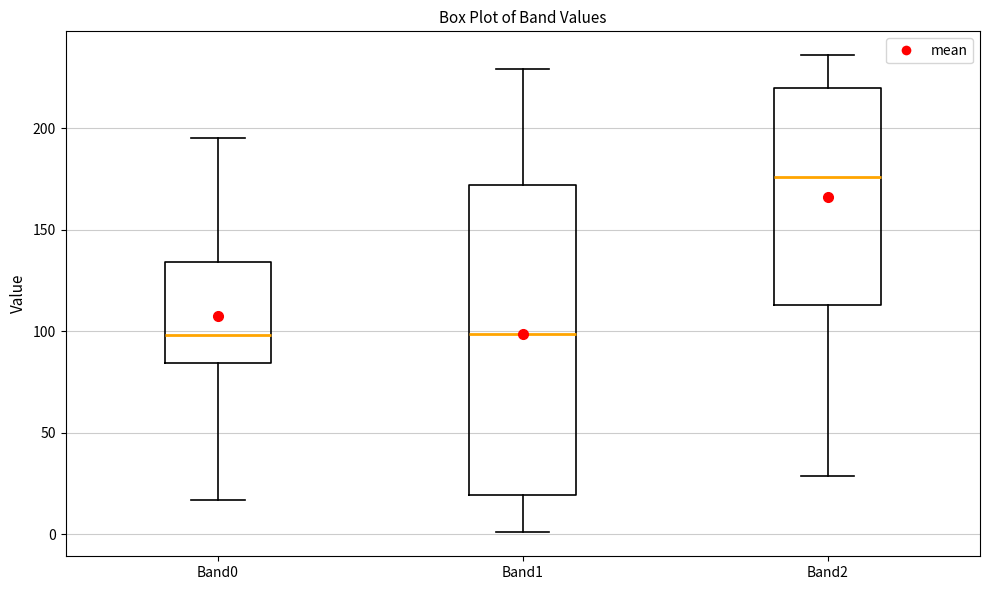

Where does the lower whisker of the box for Band0 end on the y-axis? The values are not printed on the chart, so give them approximately, as read against the axis.

15